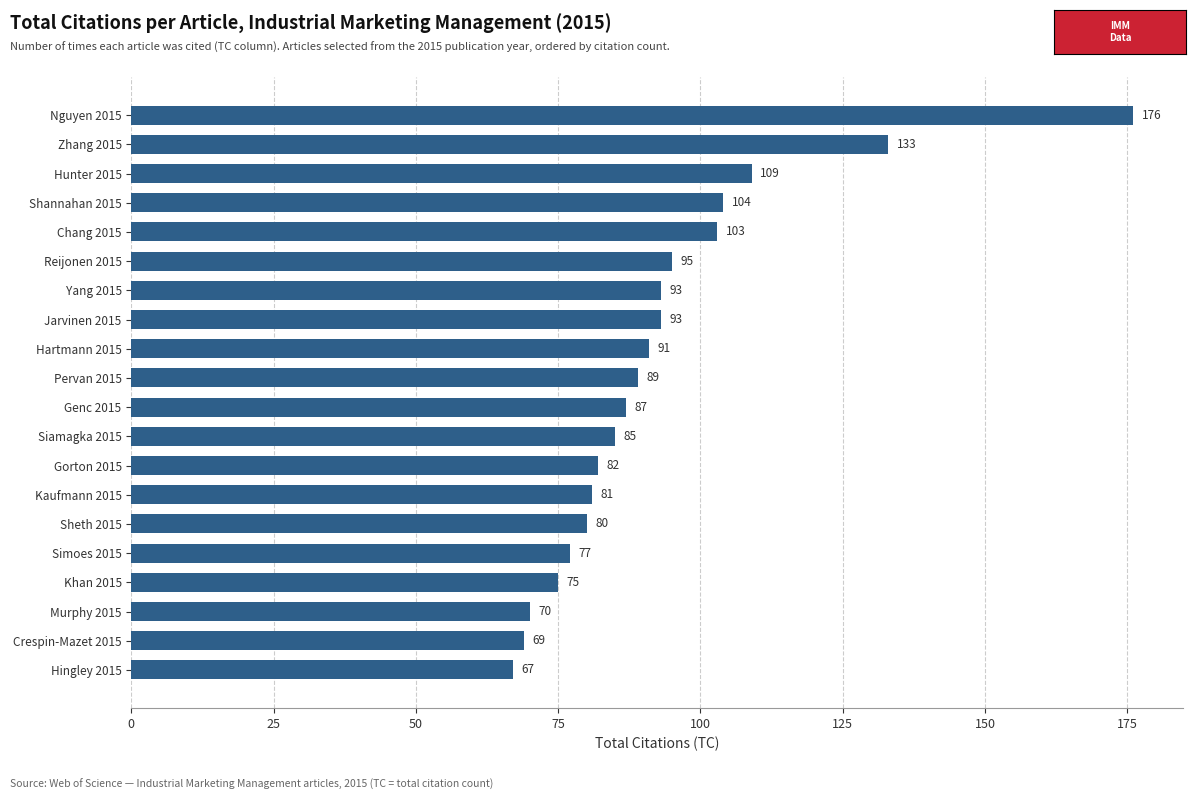

The chart shows a value of 133 at Zhang 2015. True or false?

True